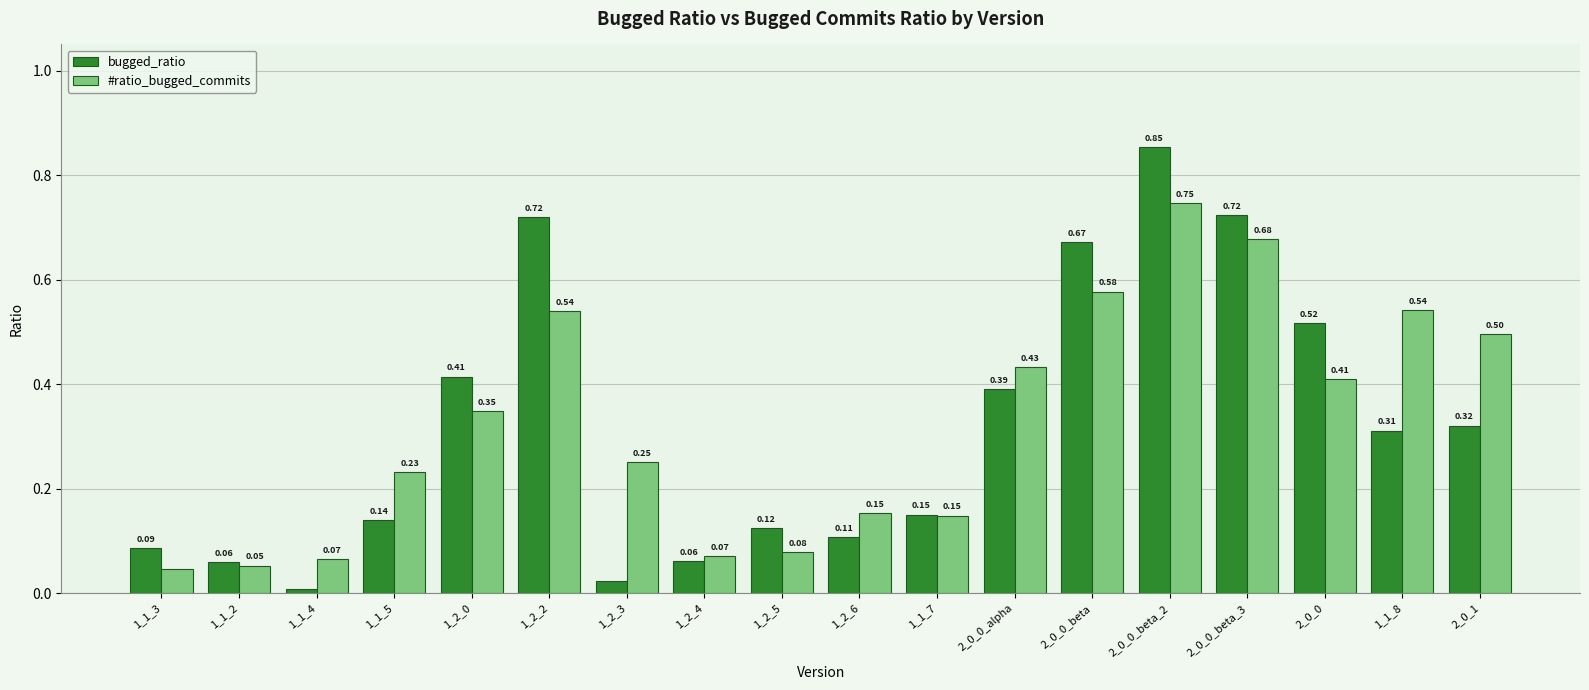

At how many categories does at least one series exceed 0?

18